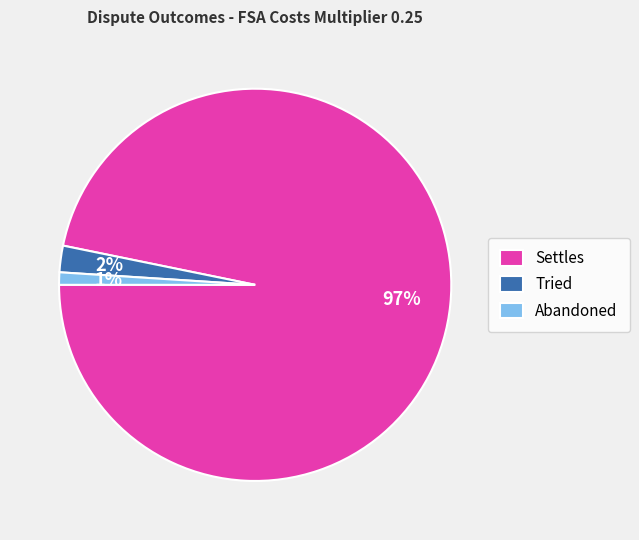

What is the largest slice in the pie chart?

Settles